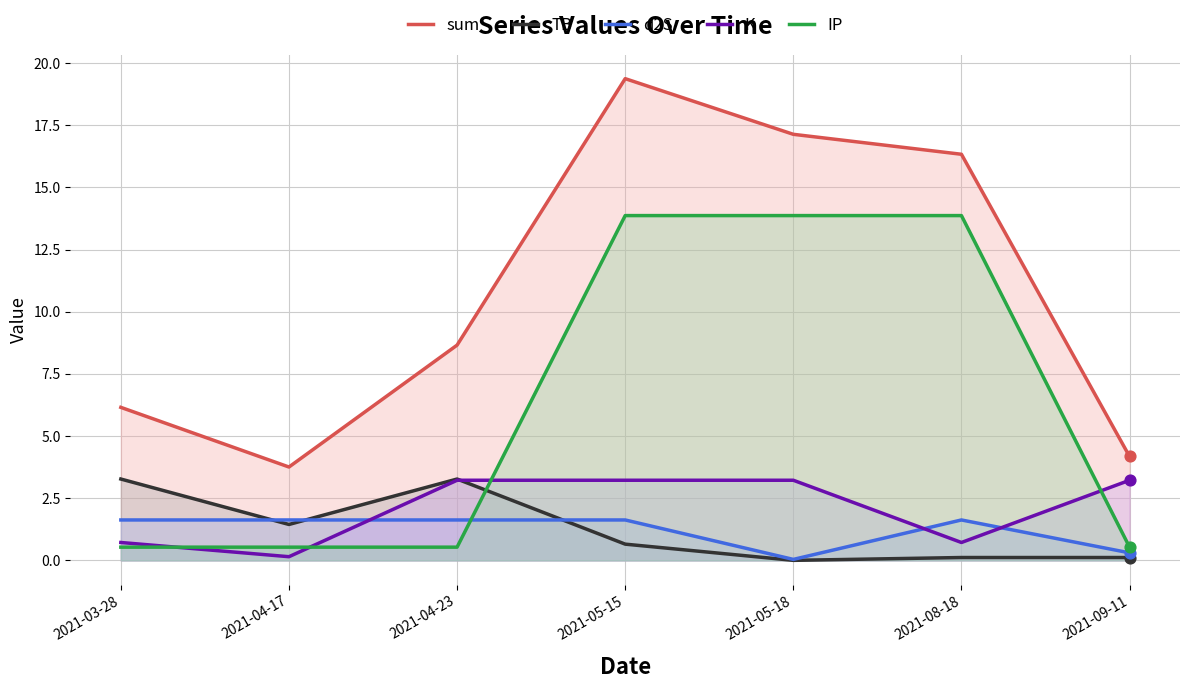

Which series contains the highest Y value?

sum